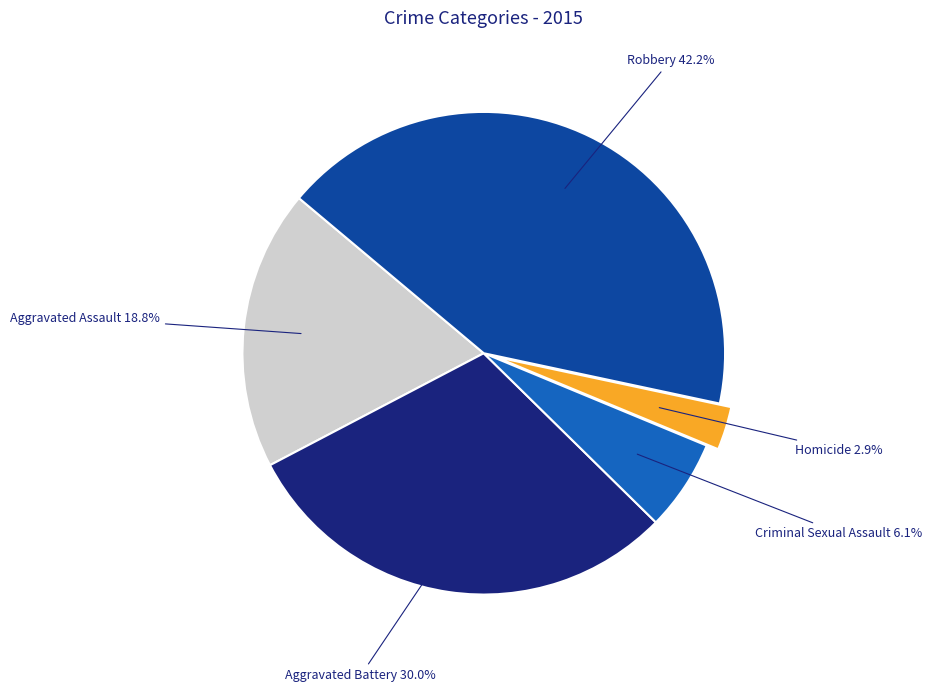

Does any single category account for the majority?

No